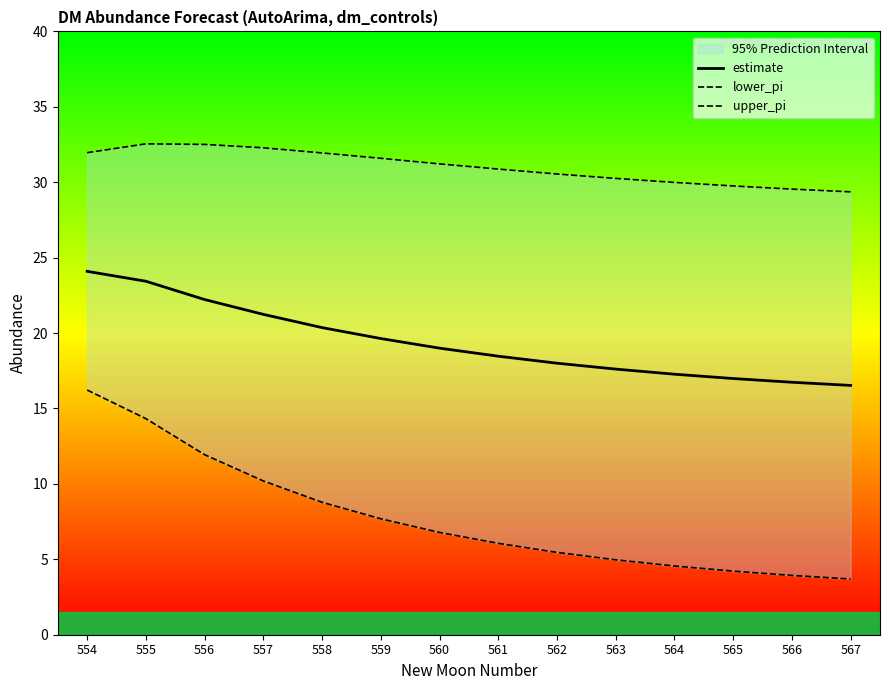

True or false: estimate and lower_pi cross at least once.

False